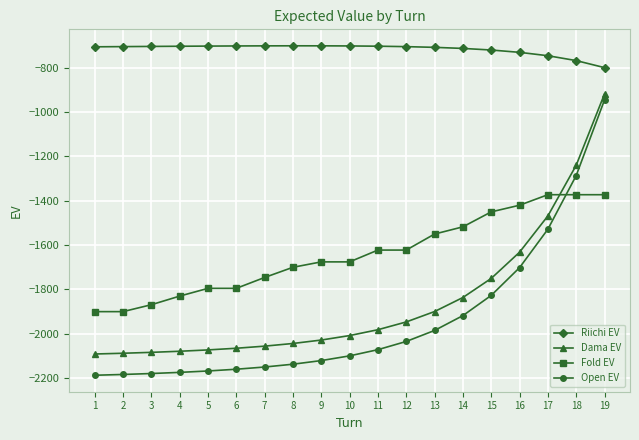

What is the average value of the Dama EV series?

-1857.2